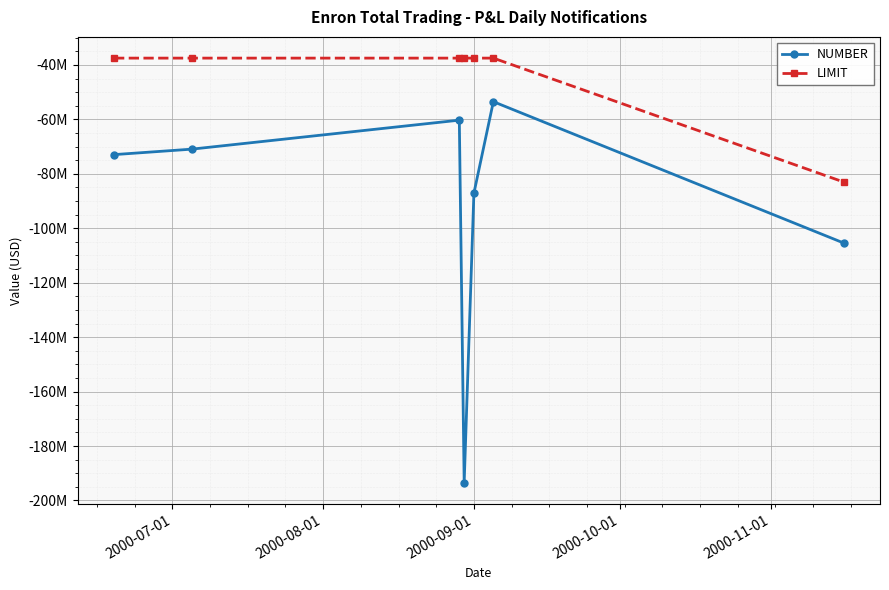

What are all the series names shown in the legend?

NUMBER, LIMIT